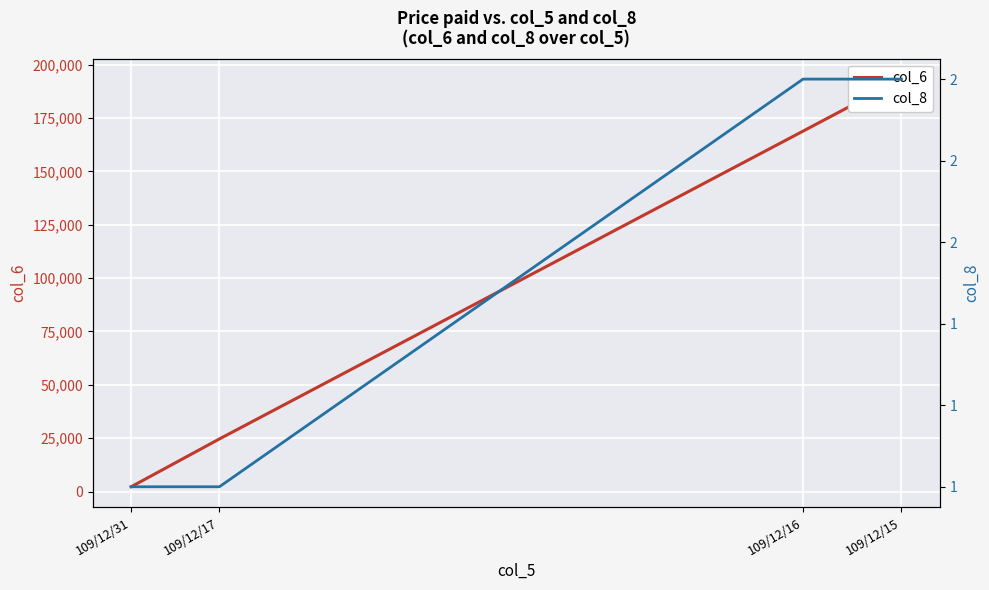

What is the maximum value shown in the chart?

193200